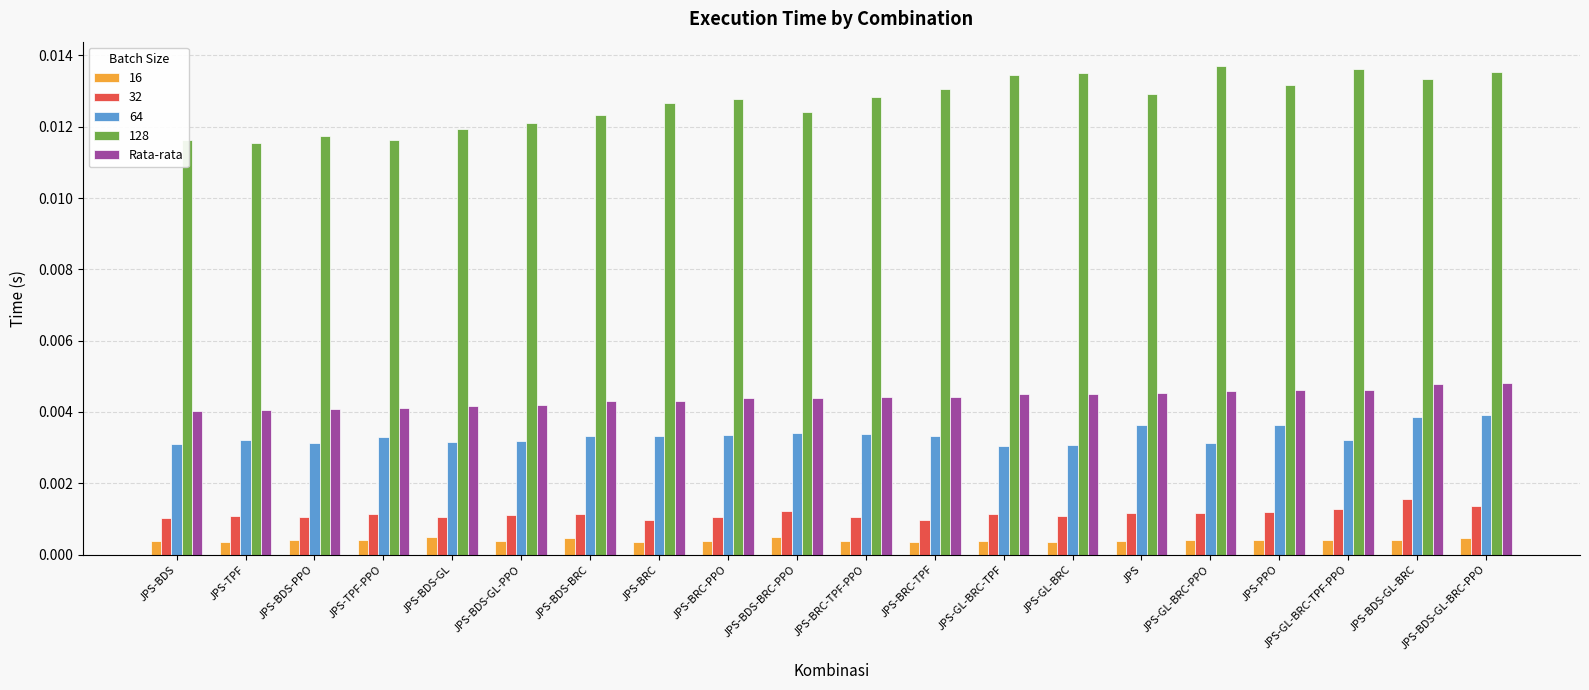

Which series has the widest spread of values?

128